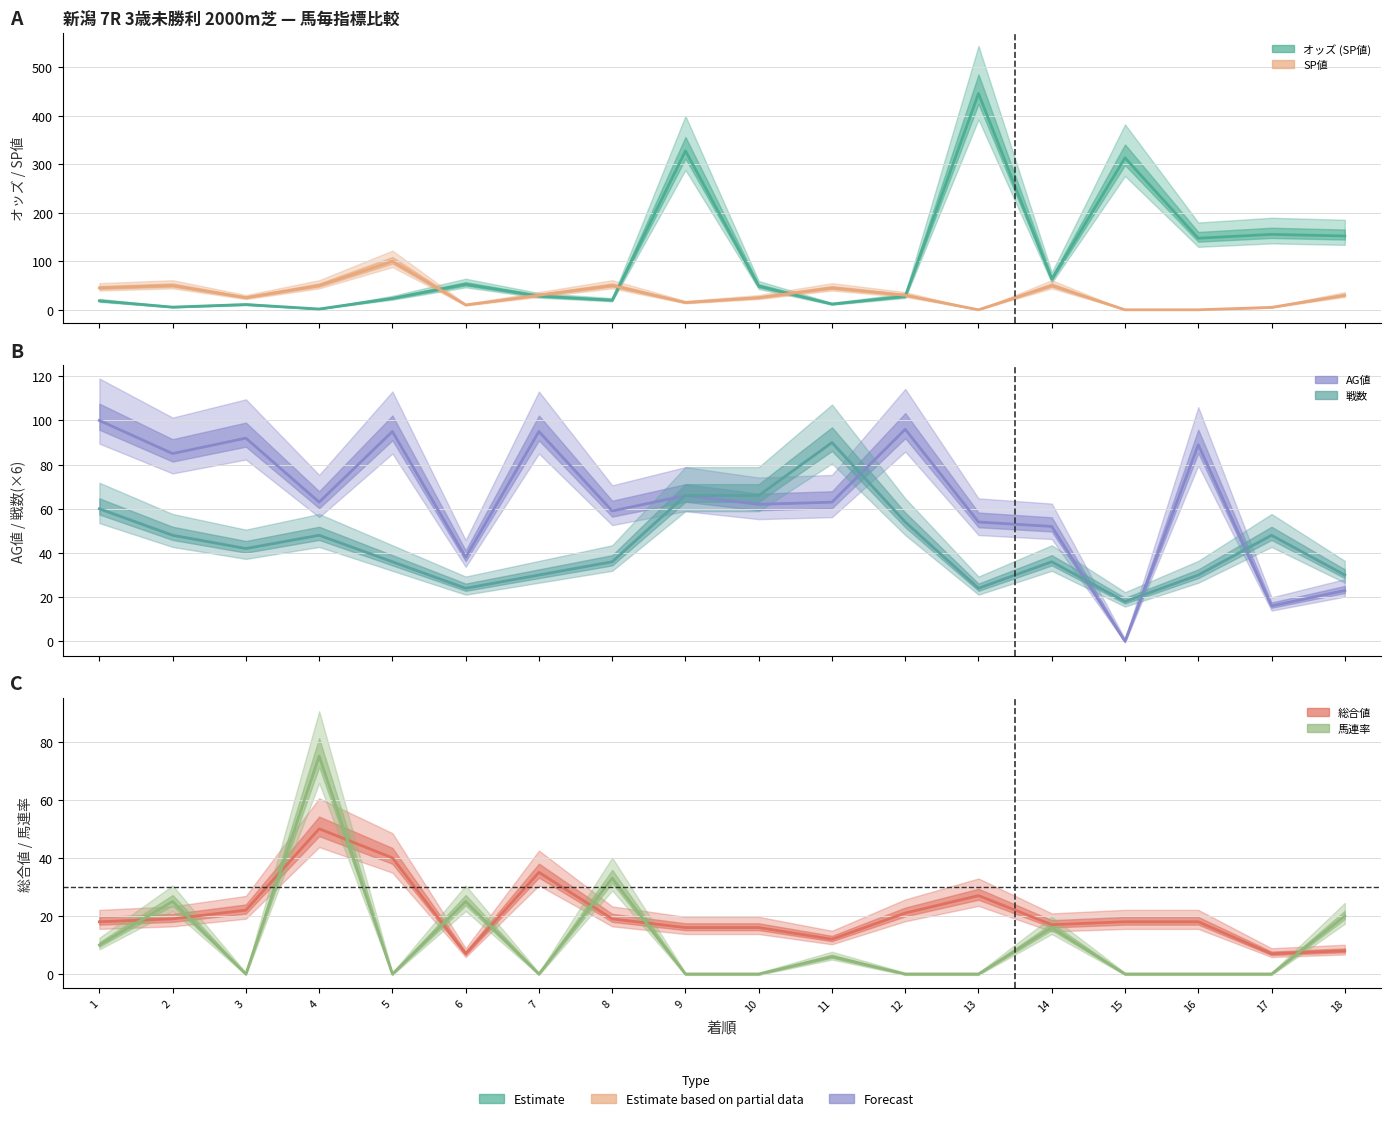

At which category is the sum across all series the highest?

13